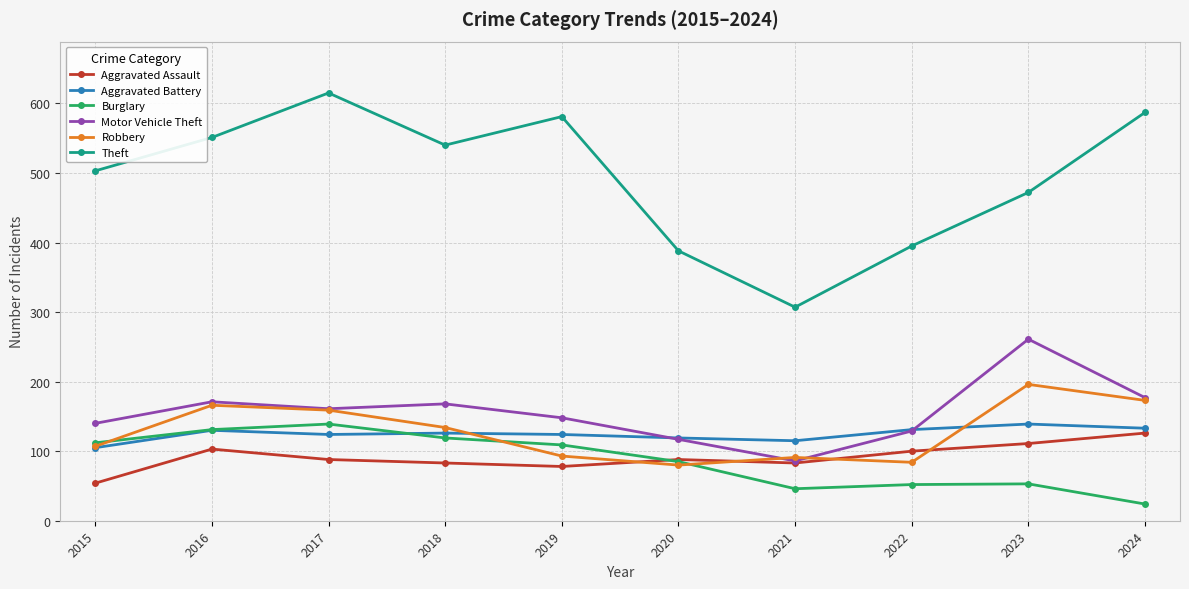

Is it true that Aggravated Assault equals 20 at 2015?

False